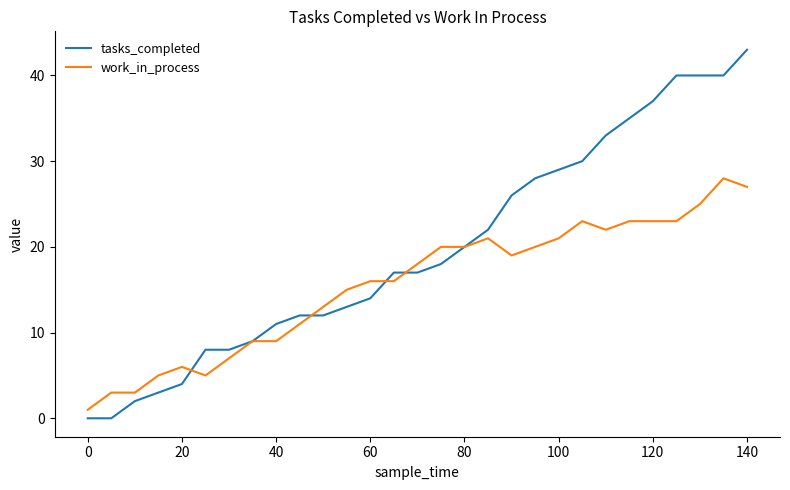

Which series has the largest total across all categories?

tasks_completed